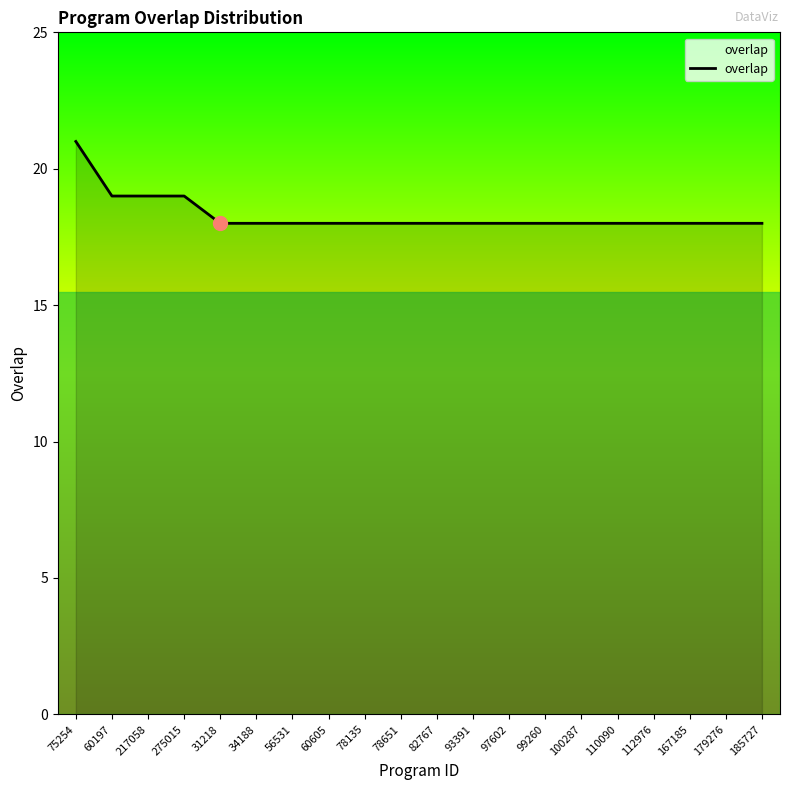

Reading right to left, what are all the values shown in this chart?

185727=18	179276=18	167185=18	112976=18	110090=18	100287=18	99260=18	97602=18	93391=18	82767=18	78651=18	78135=18	60605=18	56531=18	34188=18	31218=18	275015=19	217058=19	60197=19	75254=21